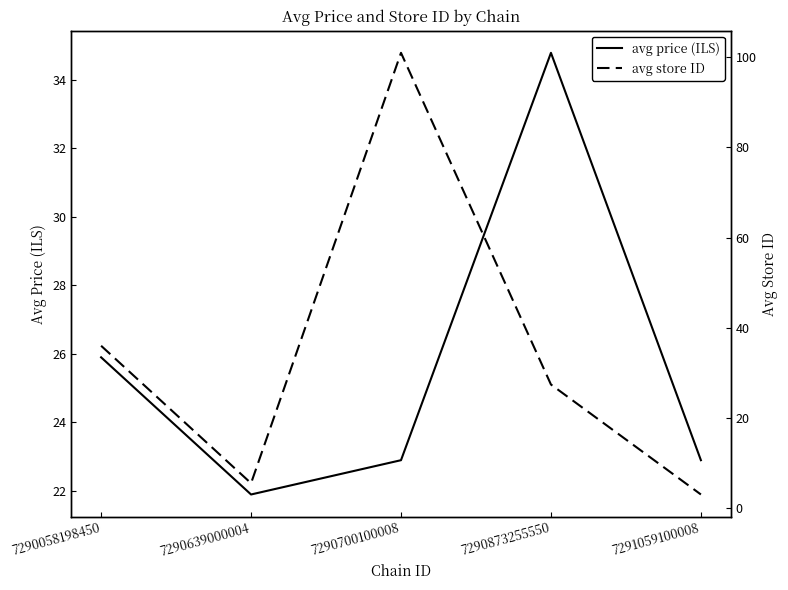

Reading left to right, extract all data points from this chart.

avg price (ILS): 25.9	21.9	22.9	34.8	22.9
avg store ID: 36.0	5.5	101.0	27.4	3.0